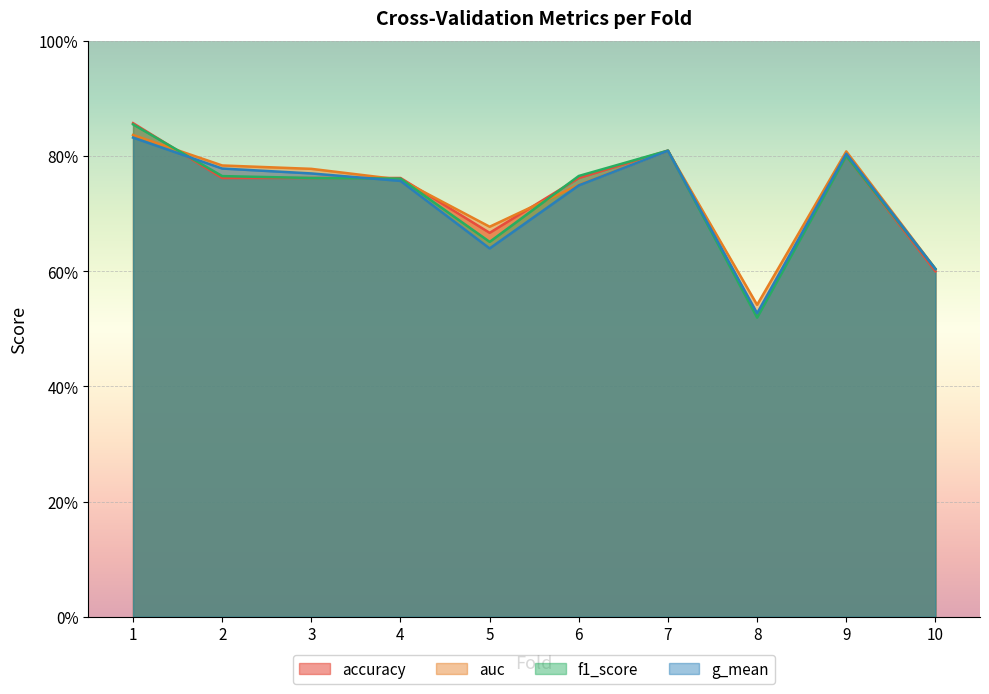

What is the total value across all series at 1?

3.4